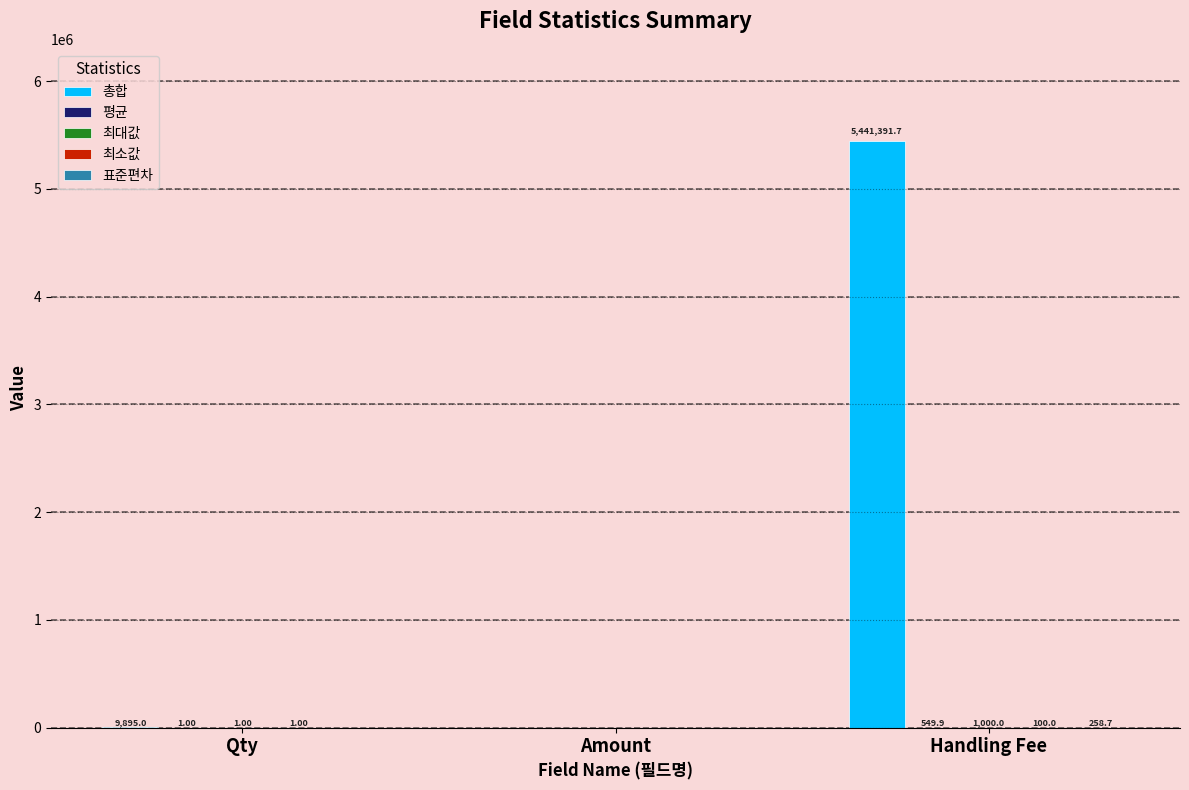

Which series changed the most between Qty and Amount?

총합